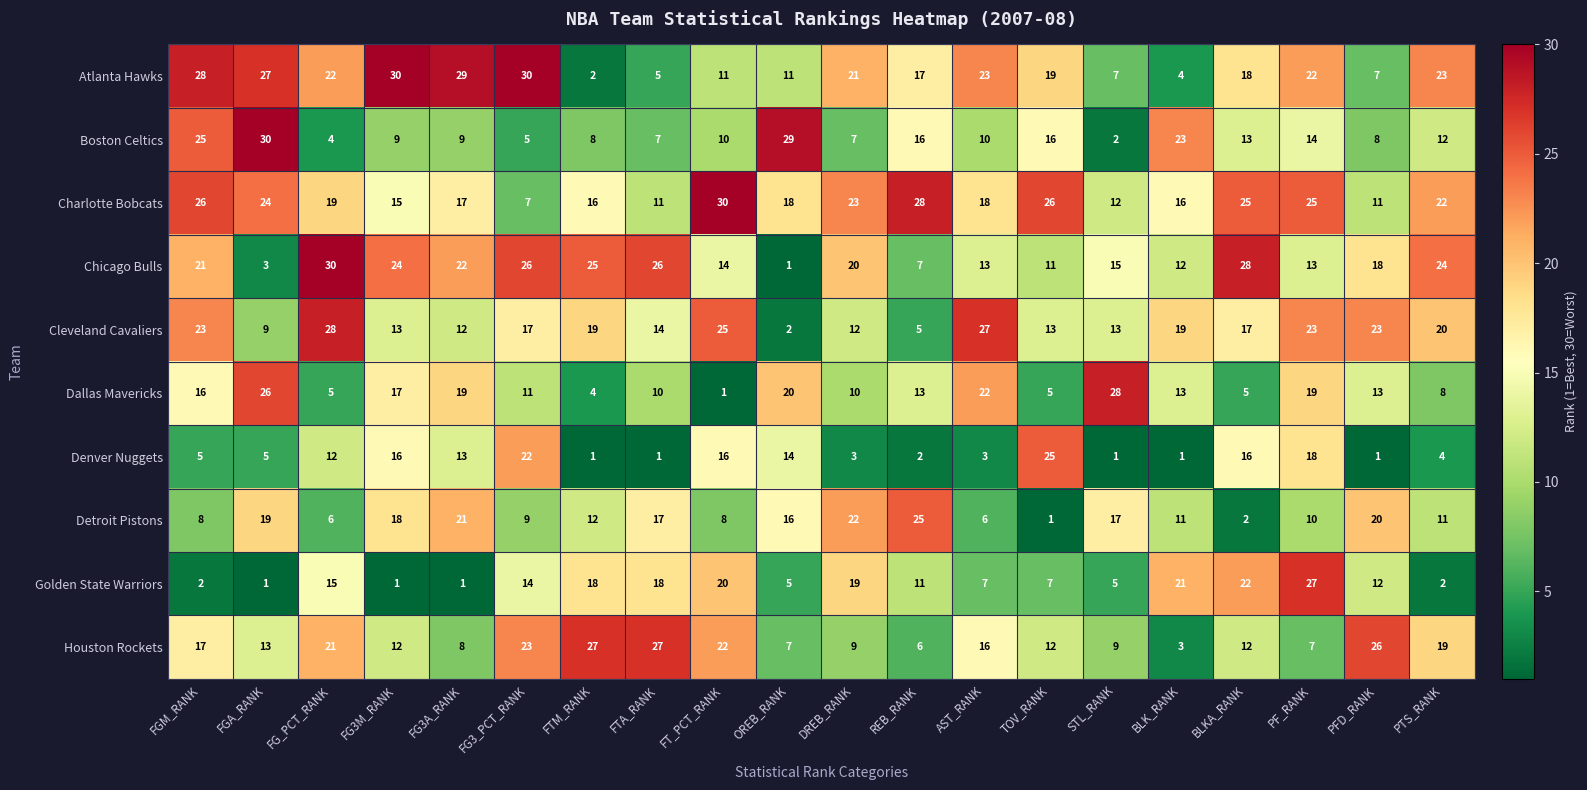

The value of Houston Rockets at AST_RANK is 16. True or false?

True